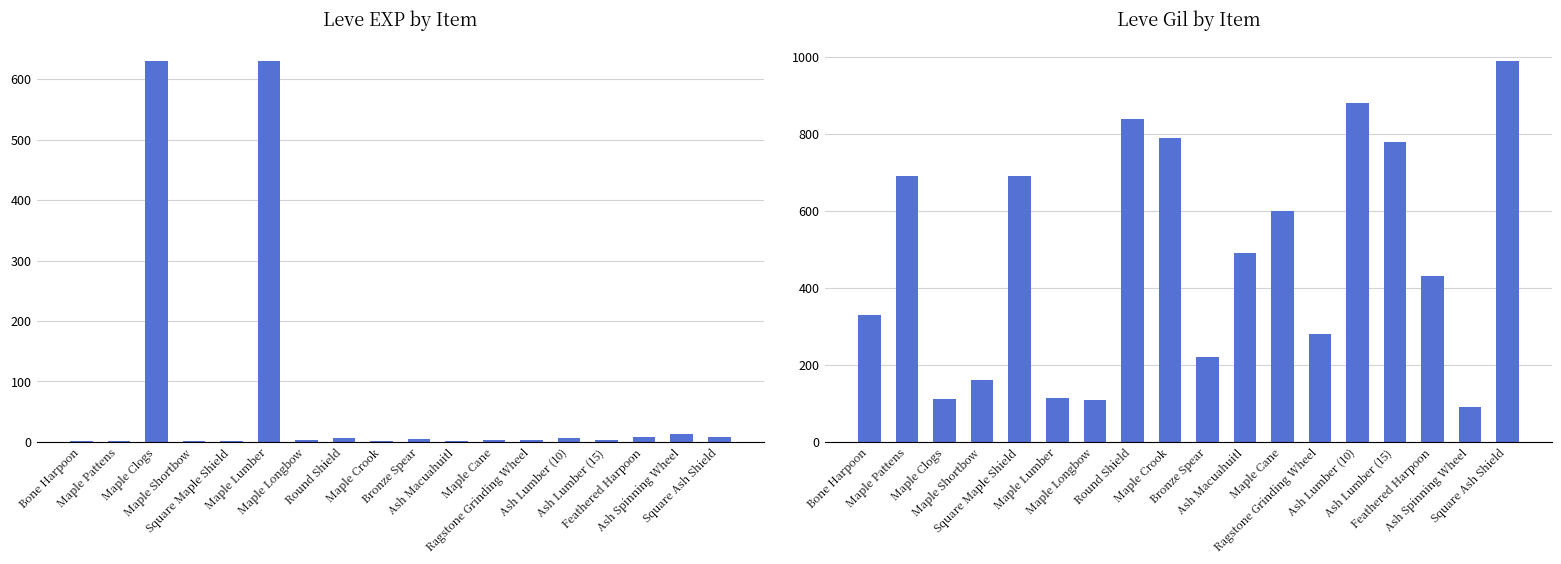

What is the minimum value for Leve EXP?

1